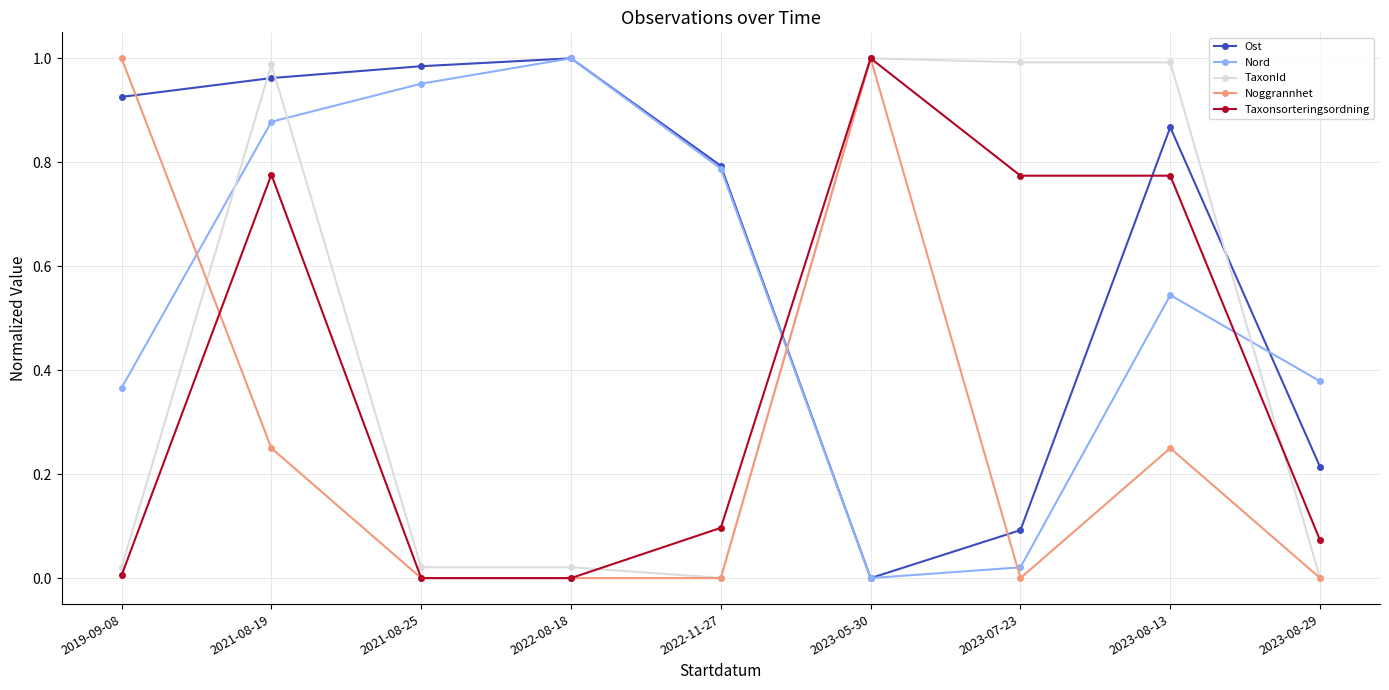

True or false: Ost has more than 1 points higher than both neighbors.

True